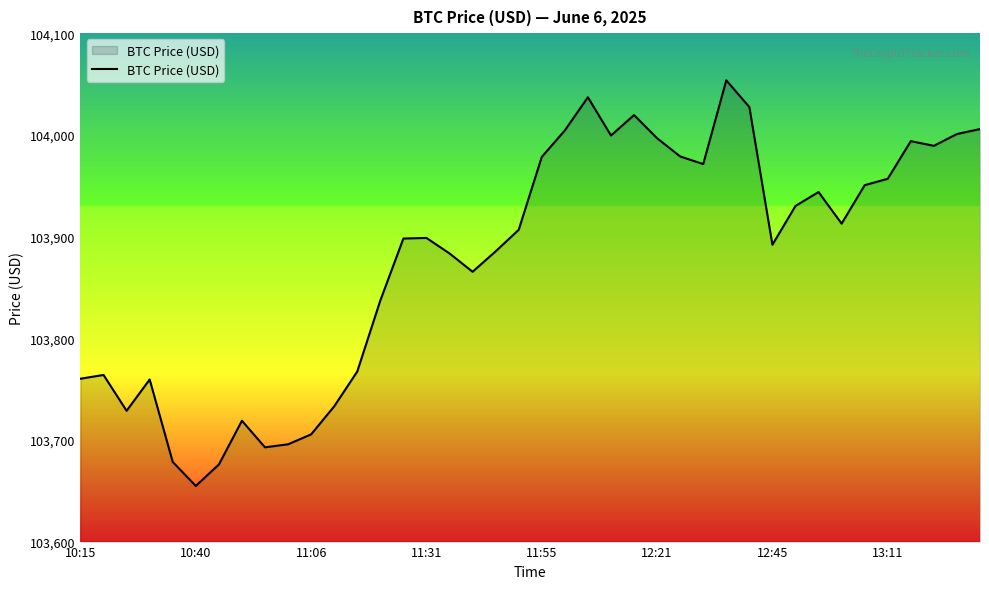

What is the difference between the maximum and minimum values?

398.9